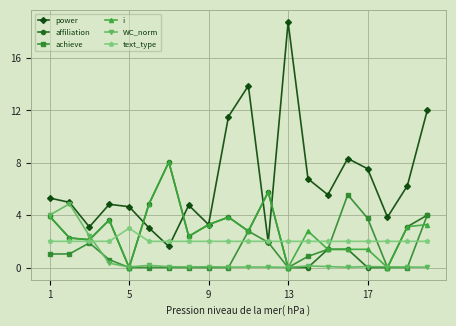

What is the sum of all text_type values?

41.0